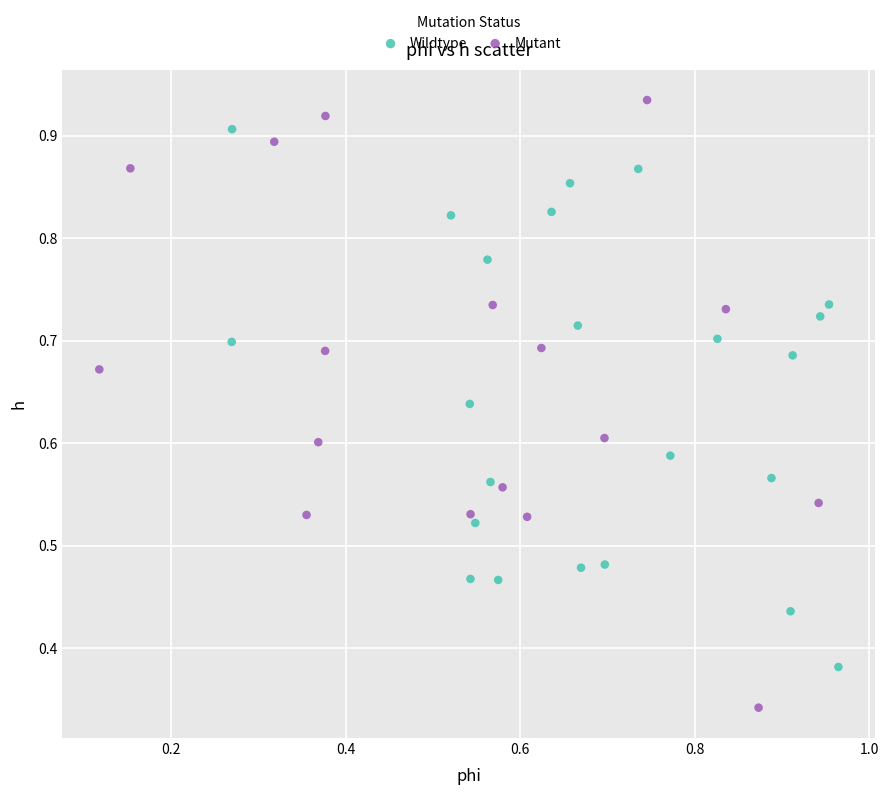

Which series has the widest spread of Y values?

Mutant